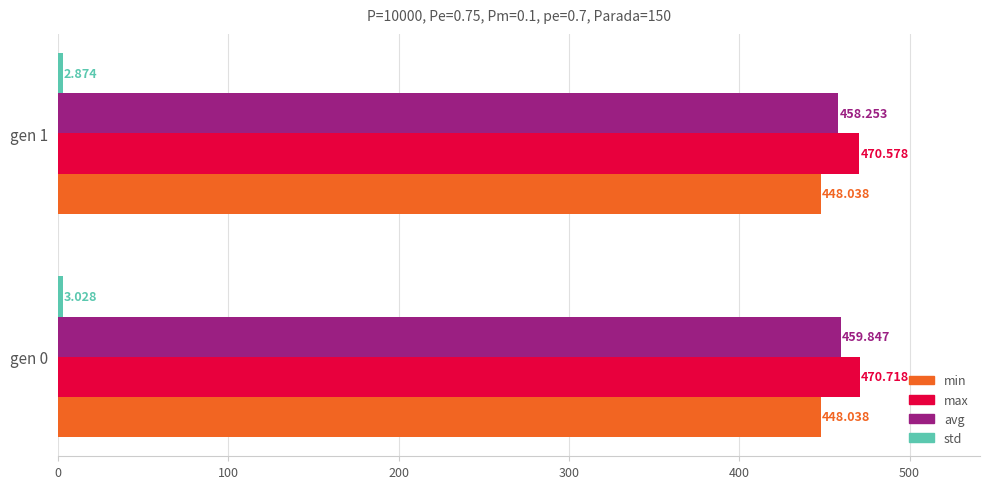

Which series has the largest total across all categories?

max